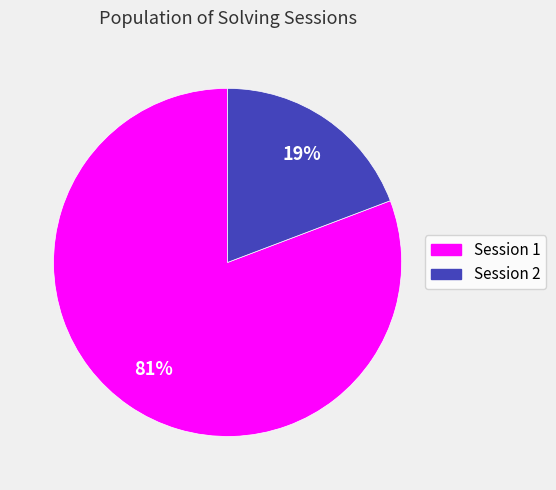

Does any single category account for the majority?

Yes